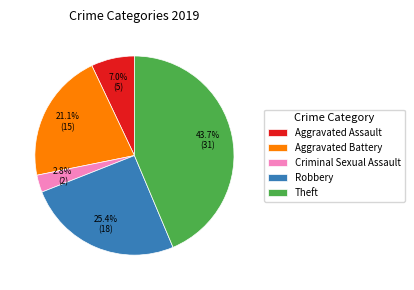

Count the number of slices in the pie.

5